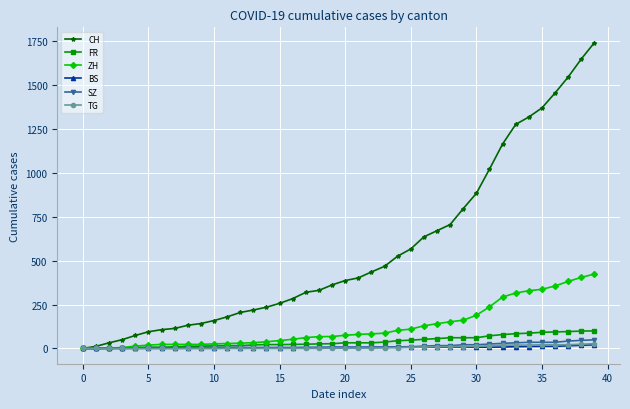

At how many categories does at least one series exceed 1098?

8